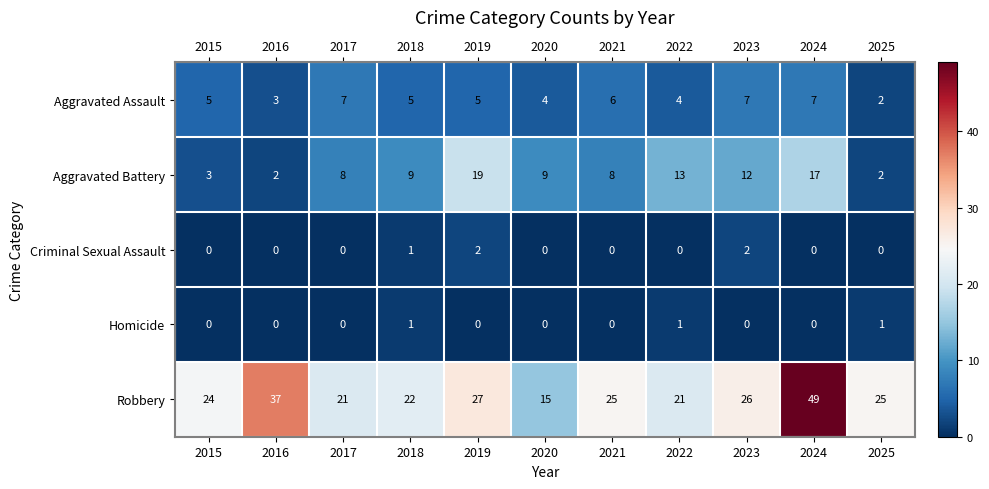

What is the difference between the maximum and minimum values in the Aggravated Assault series?

5